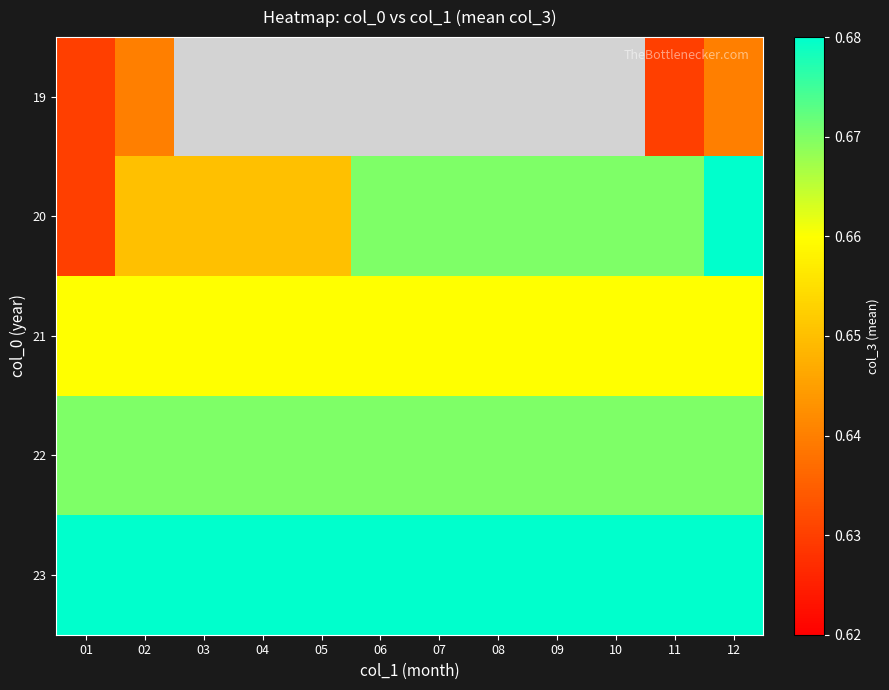

Which series has the largest total across all categories?

23